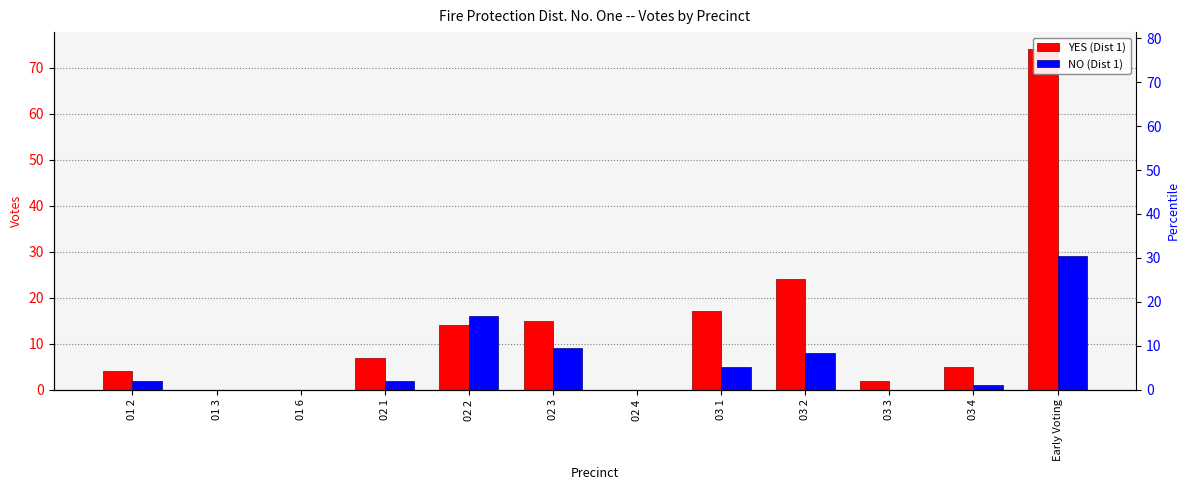

Between 02 3 and 03 2, which is larger?

03 2